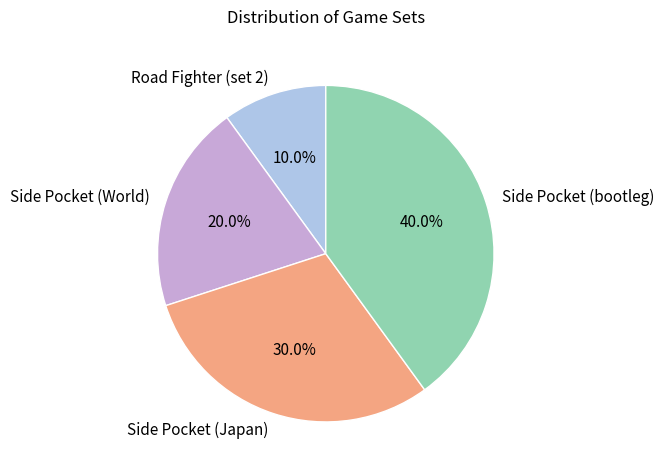

Is there any slice that represents more than half of the pie?

No